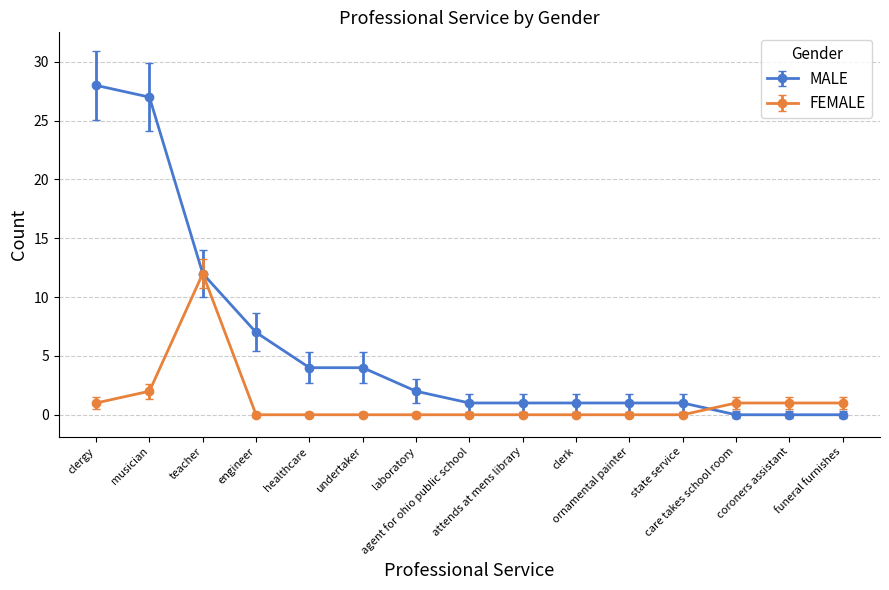

What is the label of the 13th point from the right?

teacher